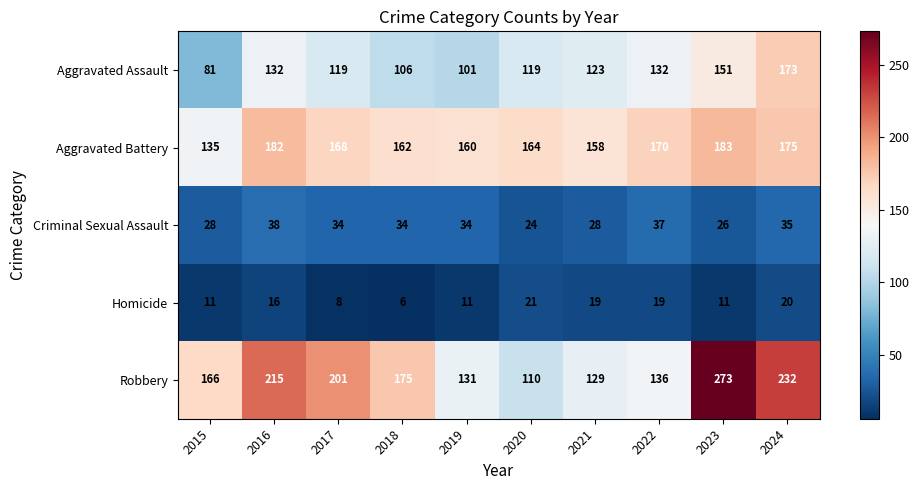

What is the approximate value of Robbery at 2020?

110